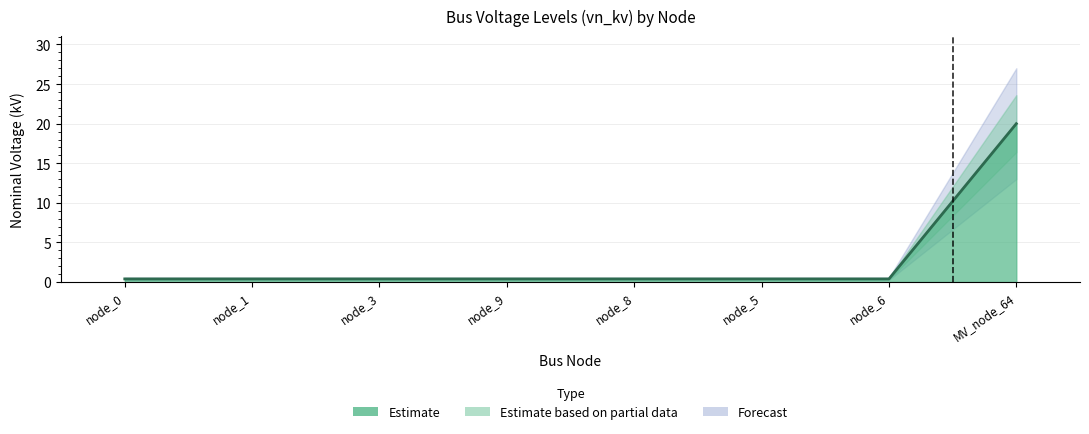

What is the difference between the maximum and minimum values?

19.6